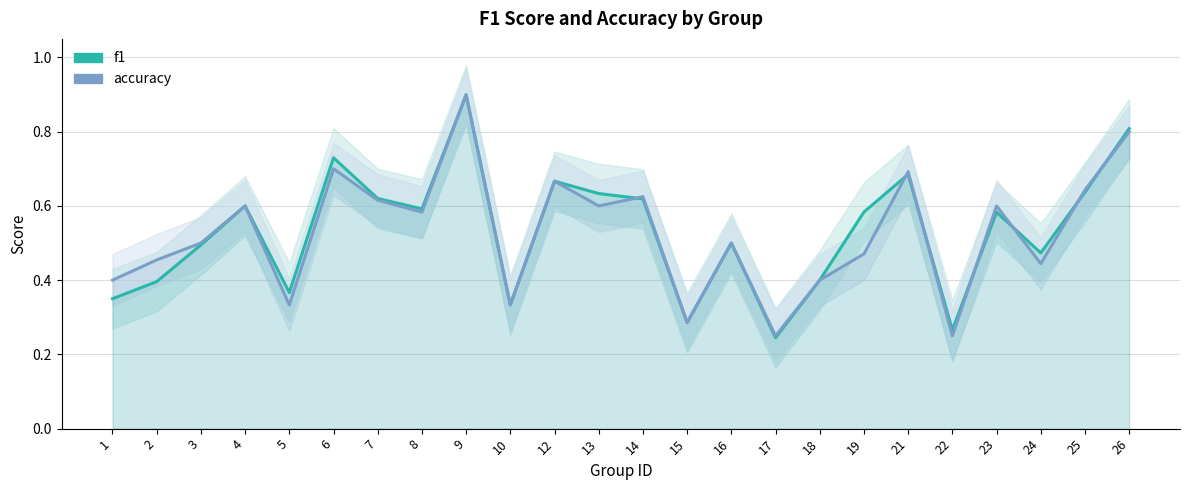

Which series has the widest spread of values?

f1